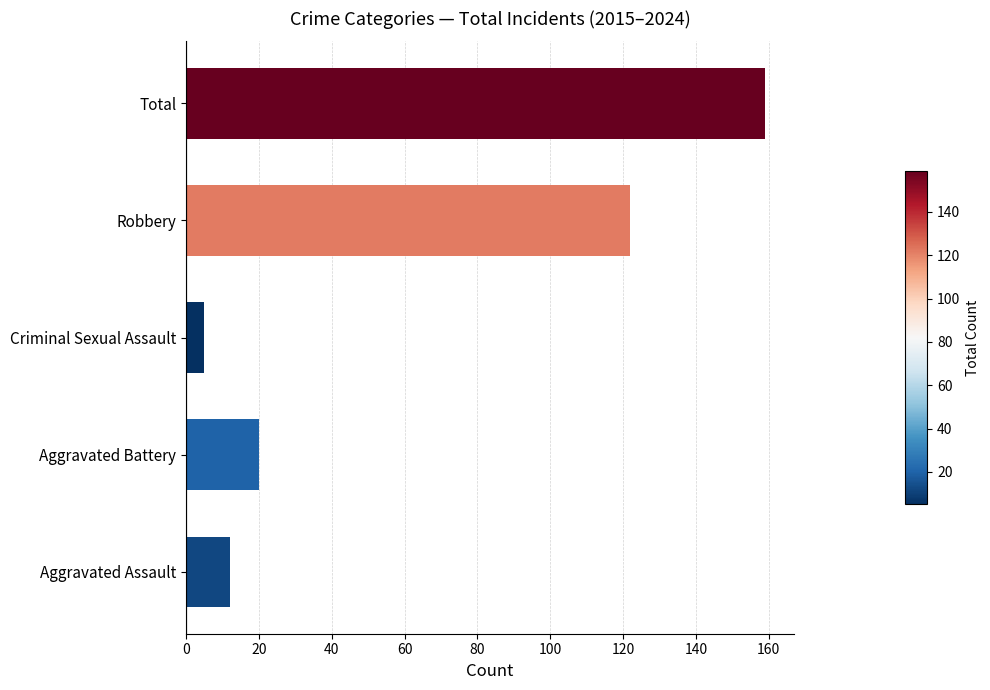

What is the value of the 1st bar from the left?

12